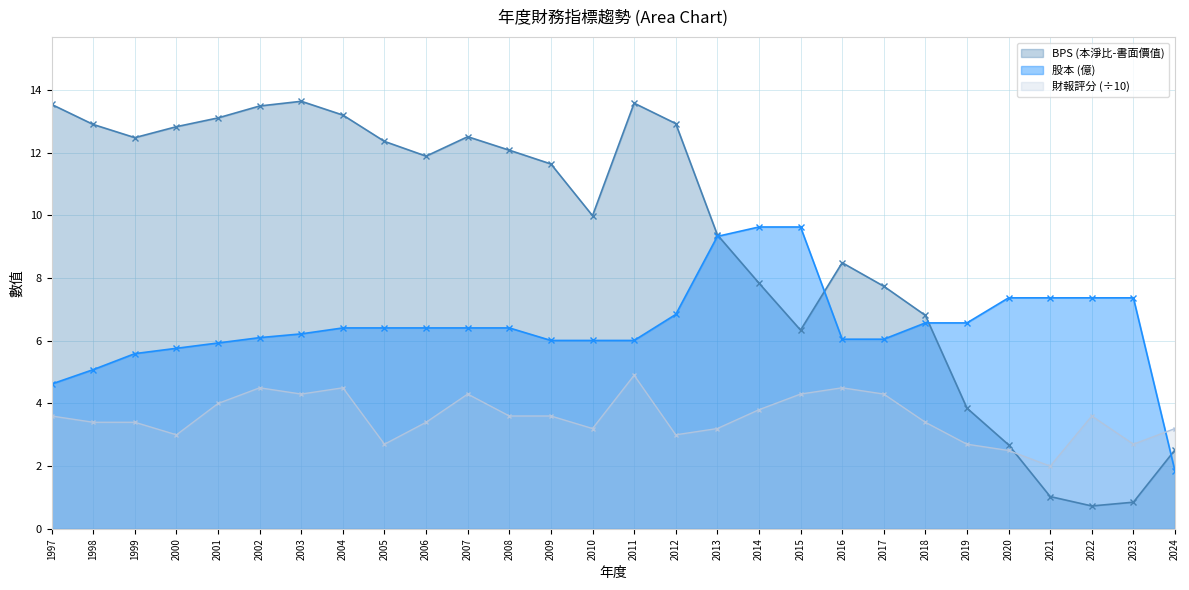

Between 2013 and 1998, which is larger?

1998